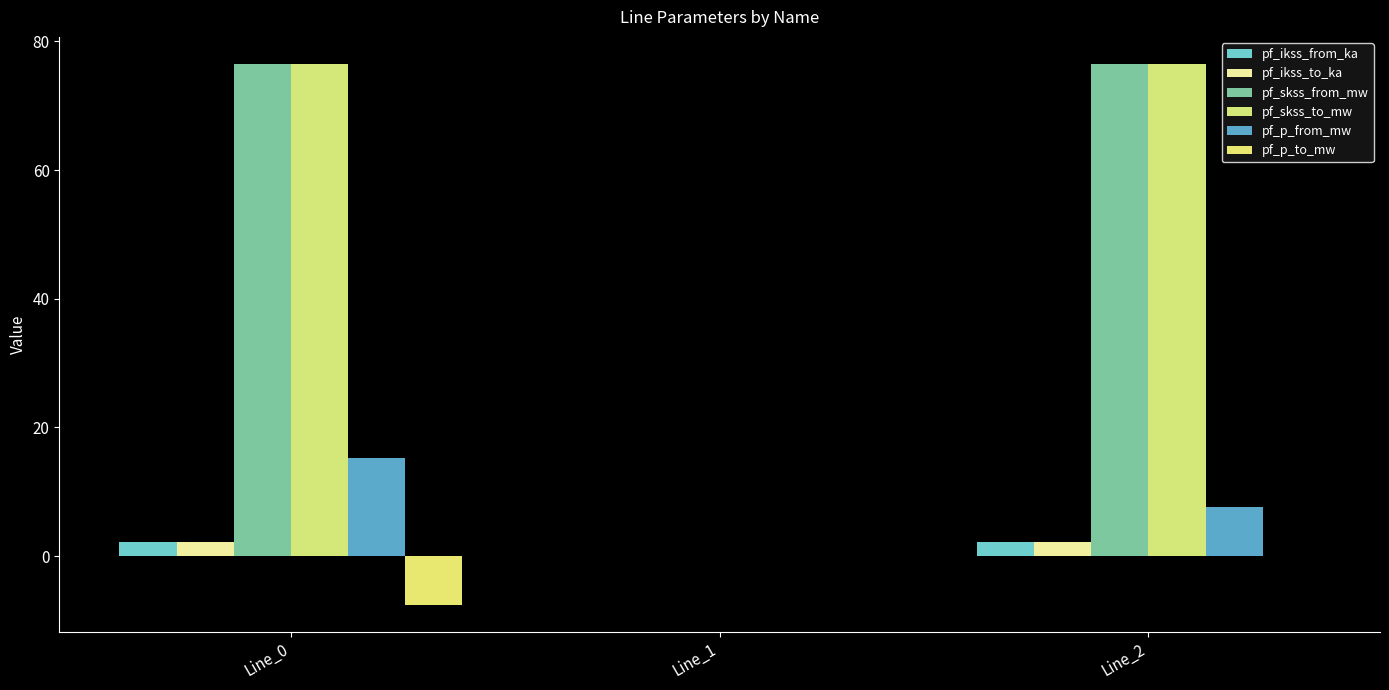

Count the number of data series in this chart.

6